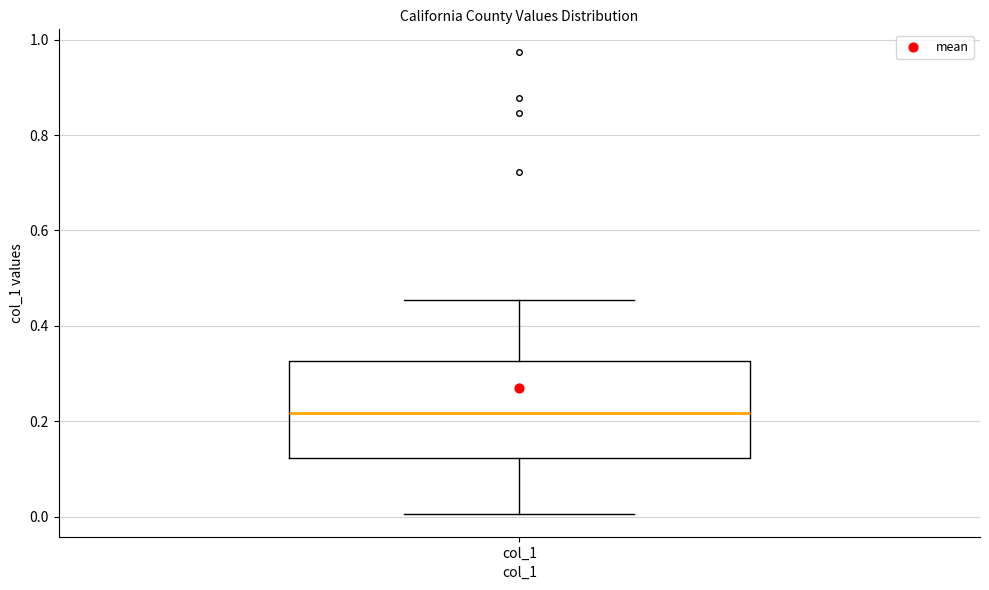

Read this box plot against the y-axis: the position of the median line, the range covered by the box, and the ends of both whiskers. The values are not printed on the chart, so give them approximately, as read against the axis.

median 0.22, box 0.12 to 0.32, whiskers 0.00 to 0.46